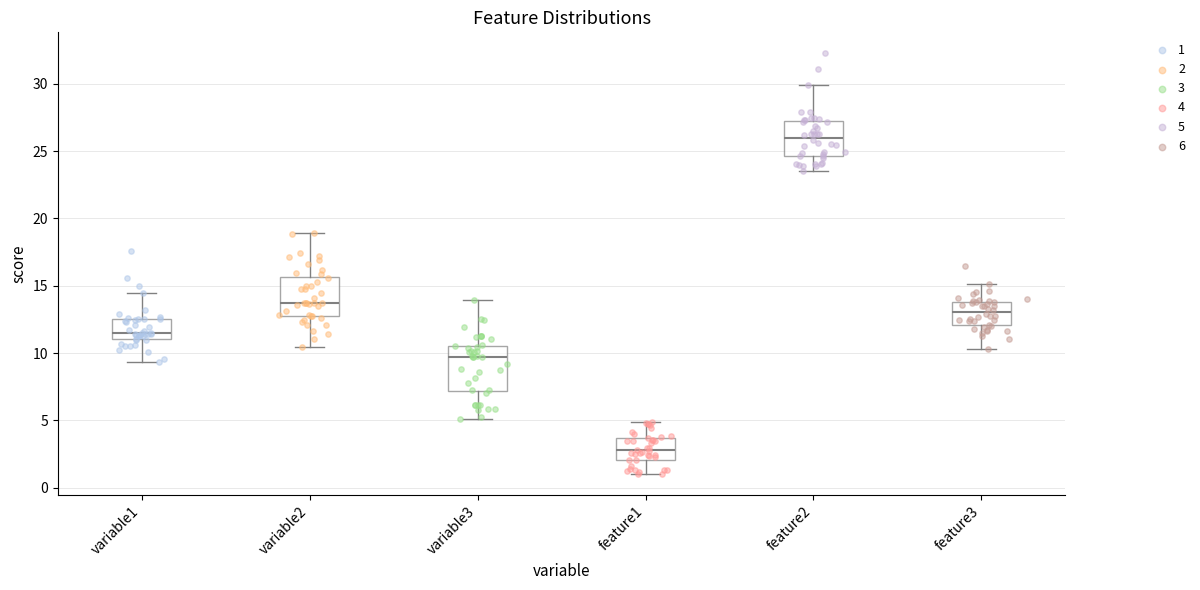

Where does the upper whisker of the box for feature2 end on the y-axis? The values are not printed on the chart, so give them approximately, as read against the axis.

30.0